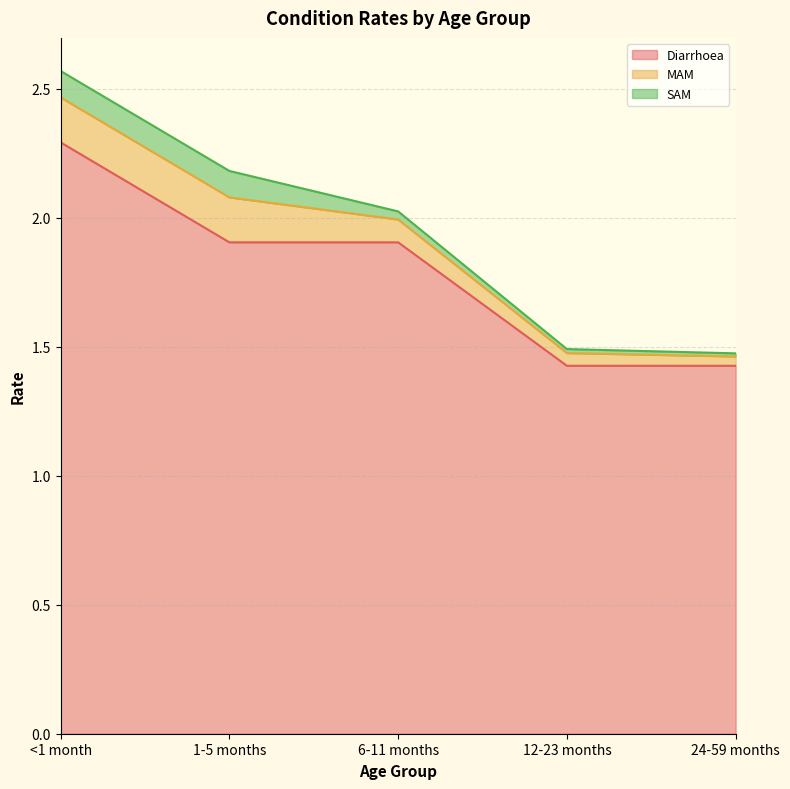

How many lines are shown in the chart?

3